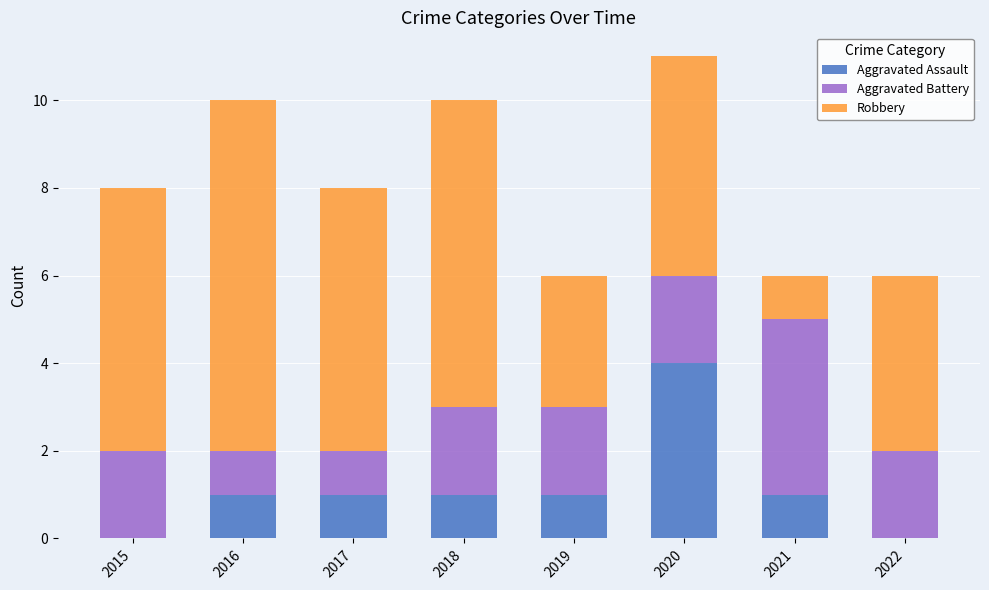

What is the sum of the Aggravated Assault values at 2017 and 2020?

5